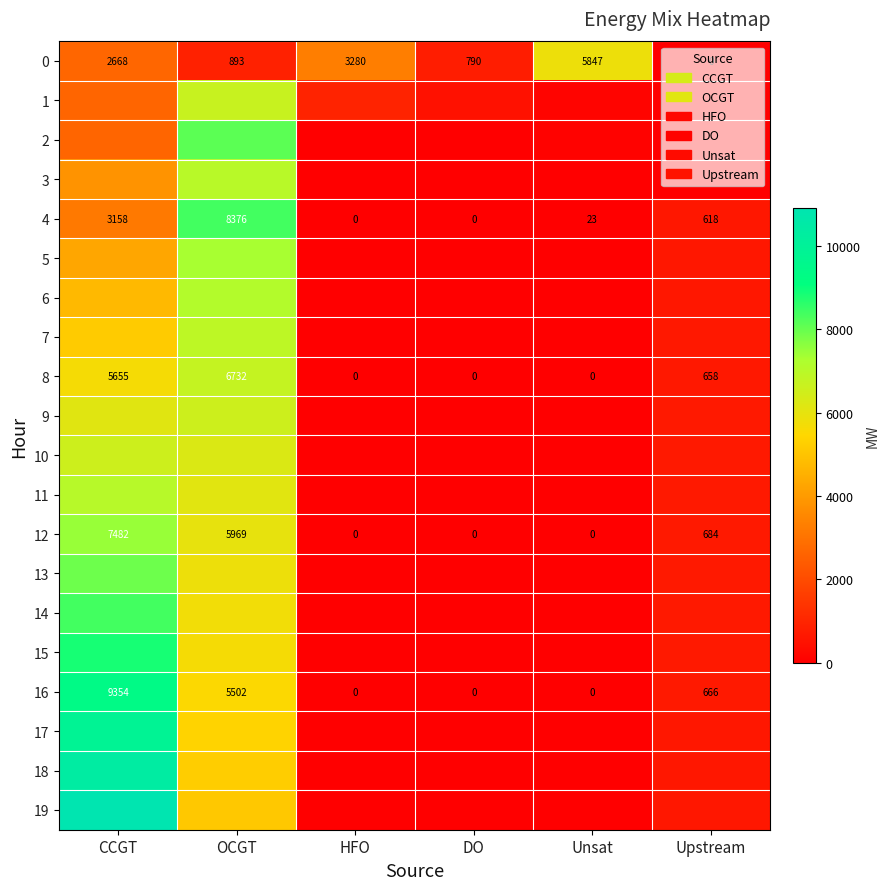

Is it true that 16 equals 5502 at OCGT?

True